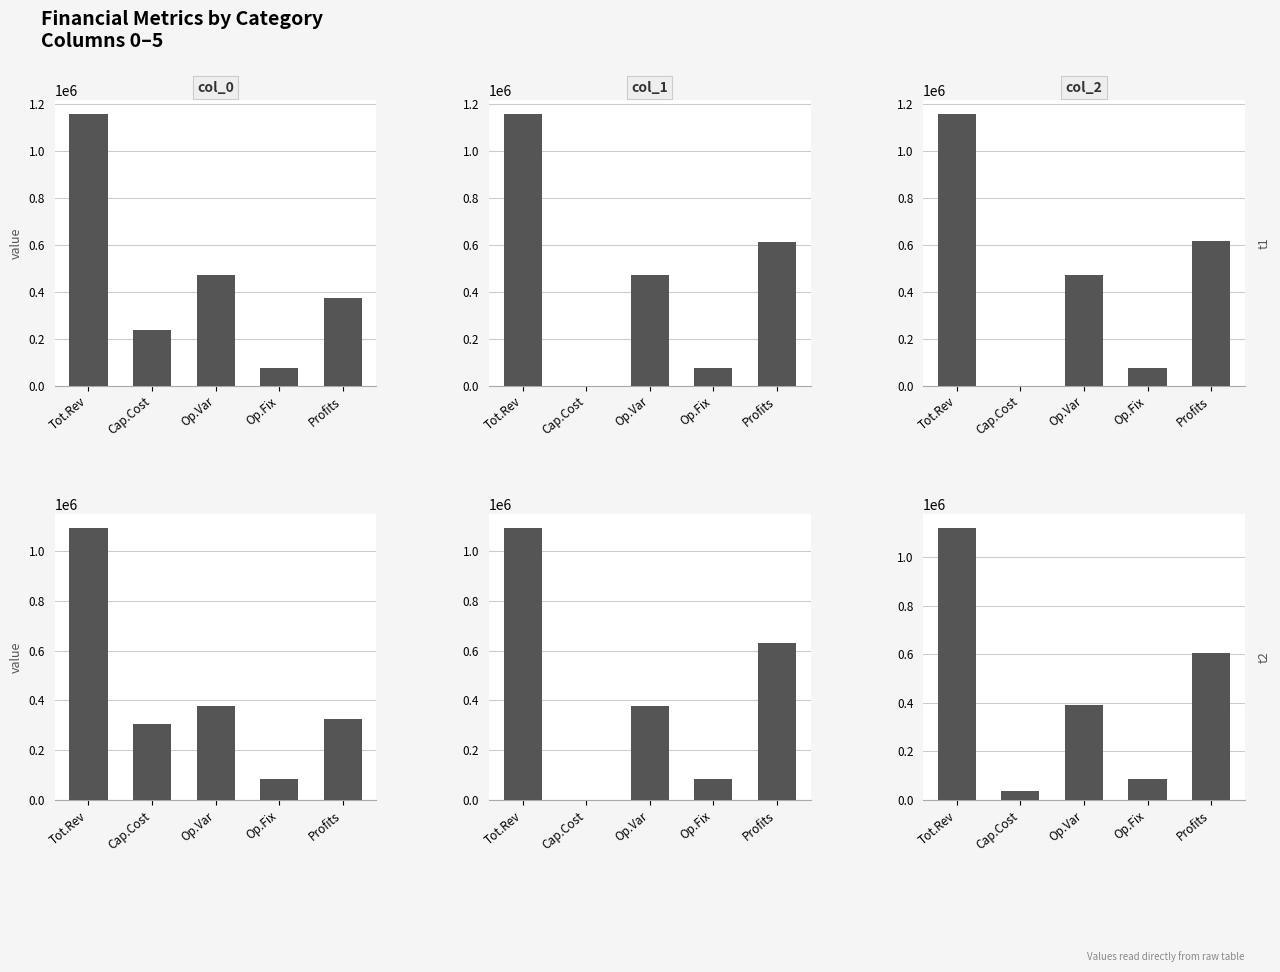

Which series has the largest range (max minus min)?

col_1